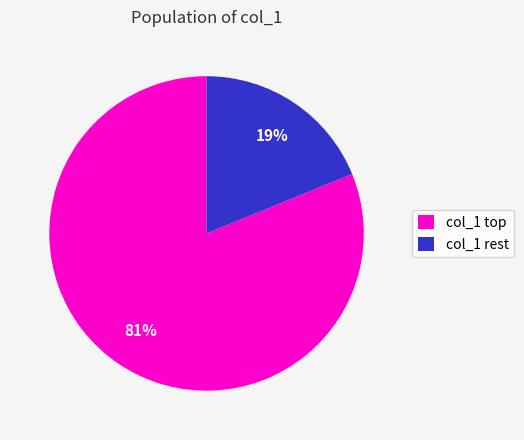

What percentage is the col_1 rest slice, to the nearest percent?

19%